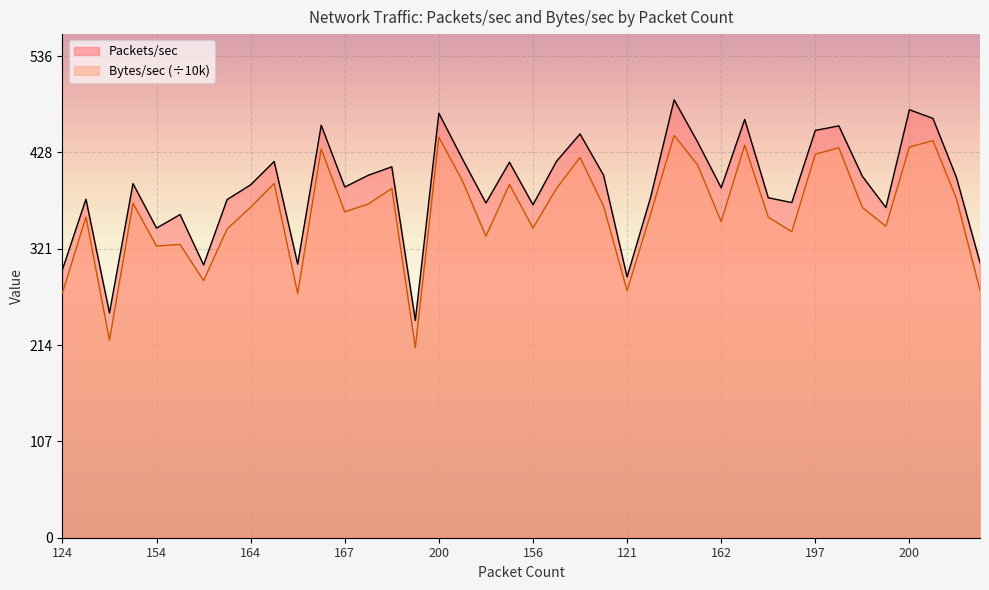

At which category does Packets/sec reach its first local valley?

108